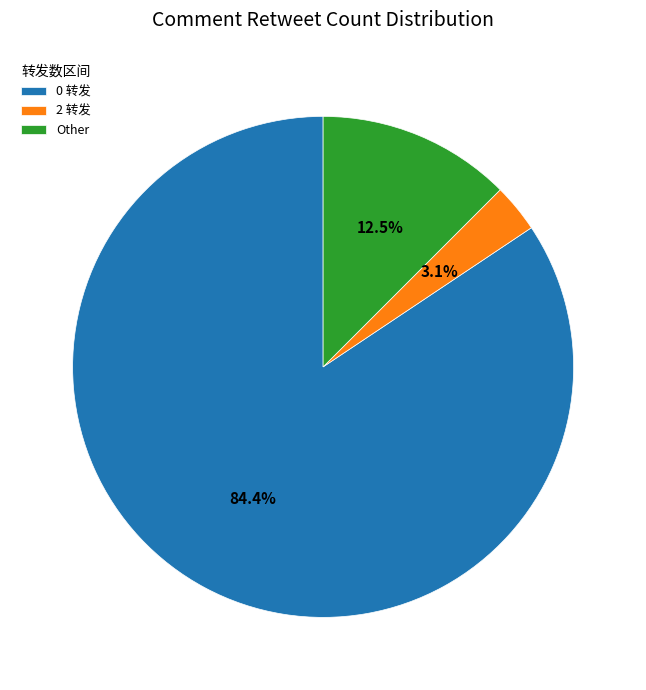

Which category has the smallest portion of the pie?

2 转发